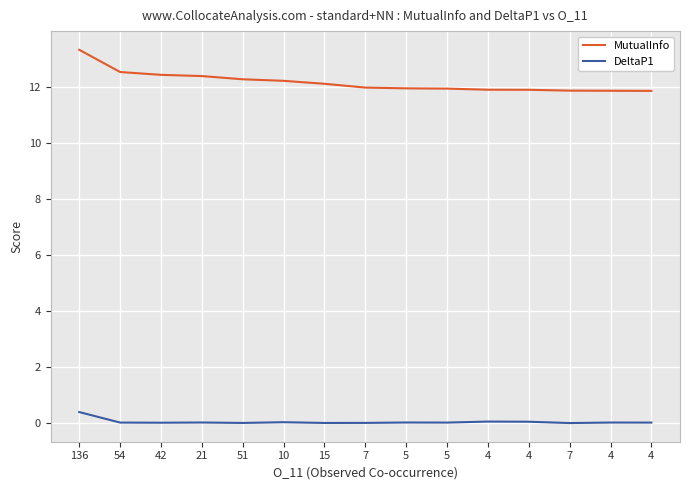

Does the chart have visible grid lines?

Yes